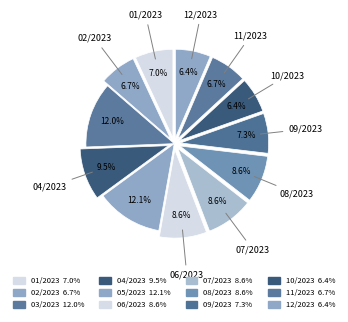

How many segments does this pie chart have?

12